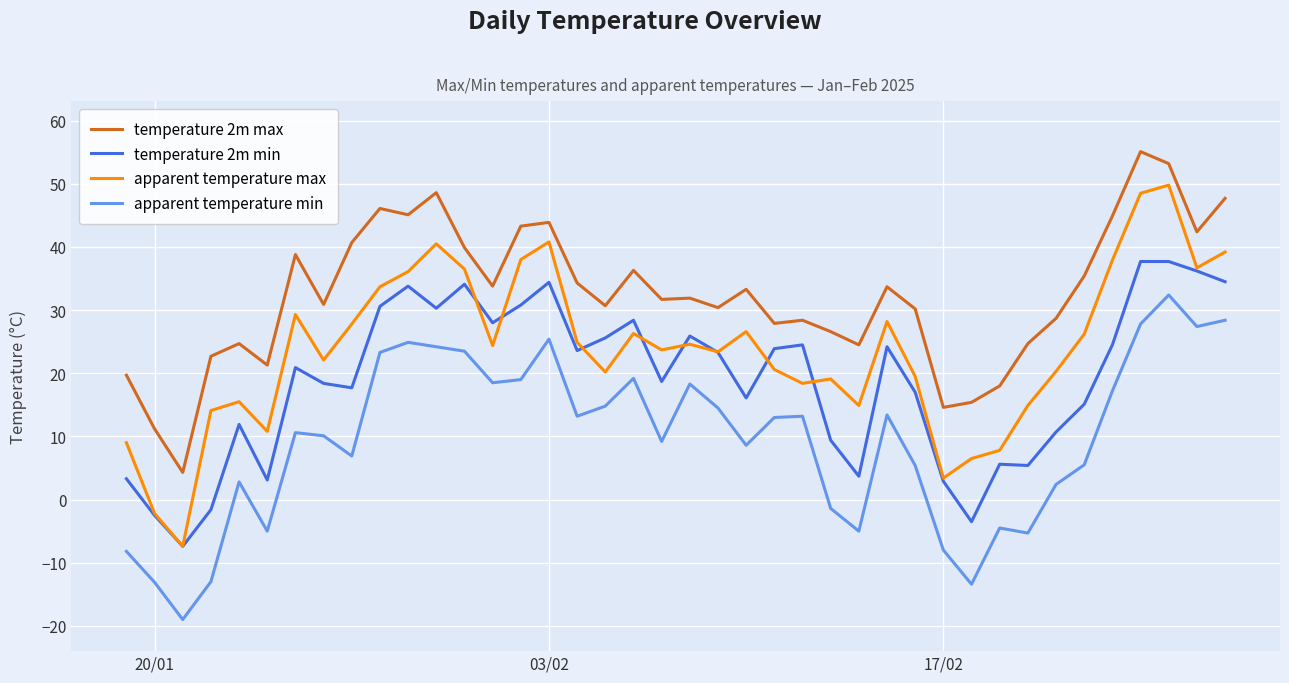

True or false: apparent temperature min and apparent temperature max cross at least once.

False